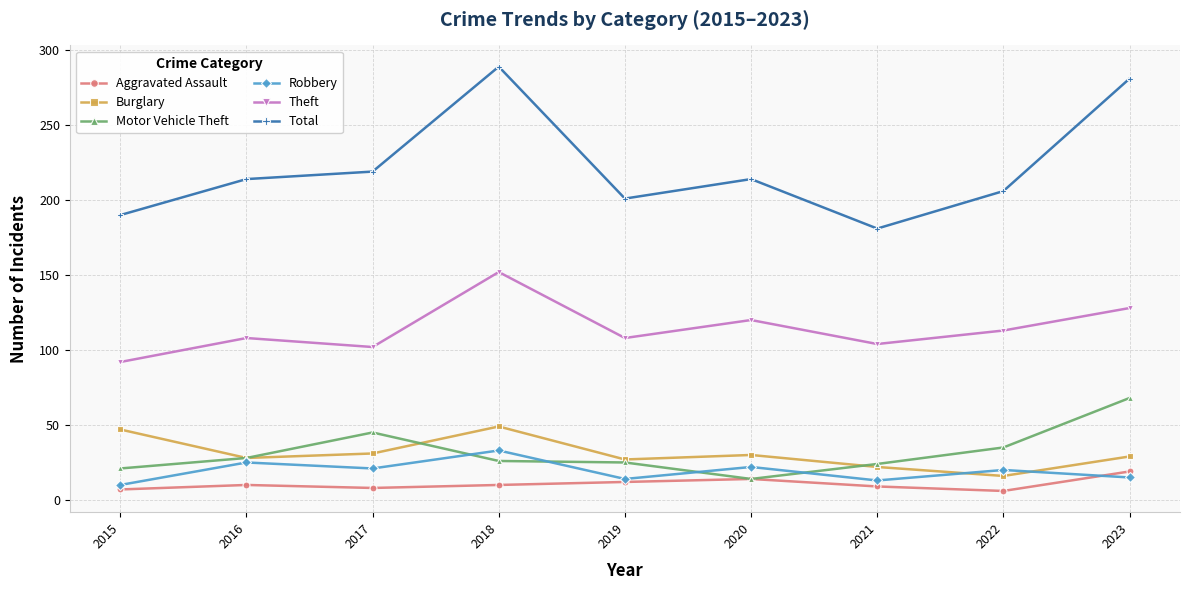

What is the approximate value of Total at 2016?

214